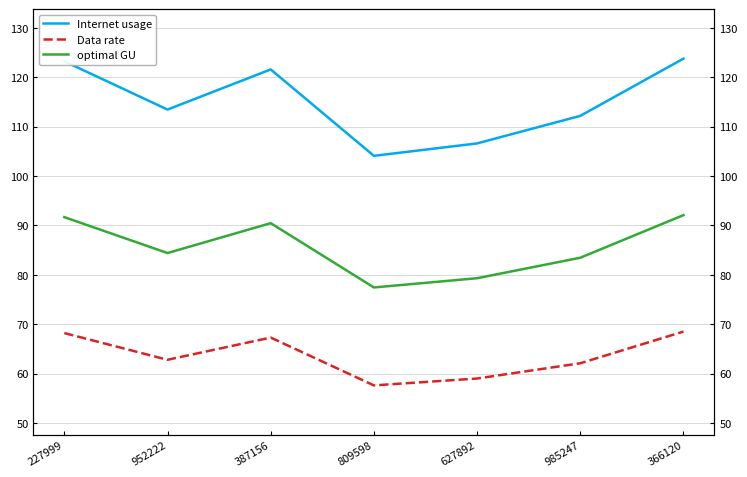

What is the difference between the Internet usage values at 627892 and 387156?

15.0